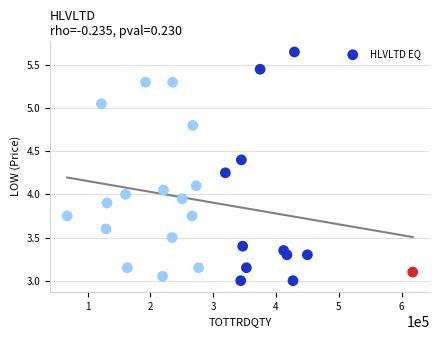

What is the range of X values (max minus min)?

550043.0